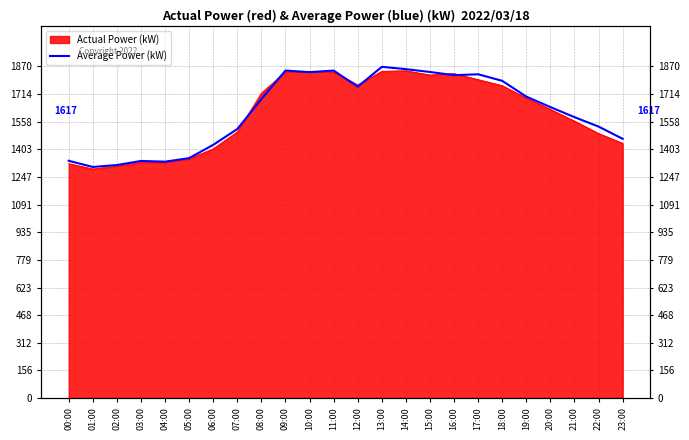

Reading right to left, list all the values displayed in this chart.

1462	1531	1584	1641	1700	1789	1826	1821	1839	1855	1868	1756	1847	1838	1847	1686	1517	1428	1353	1333	1337	1314	1303	1338